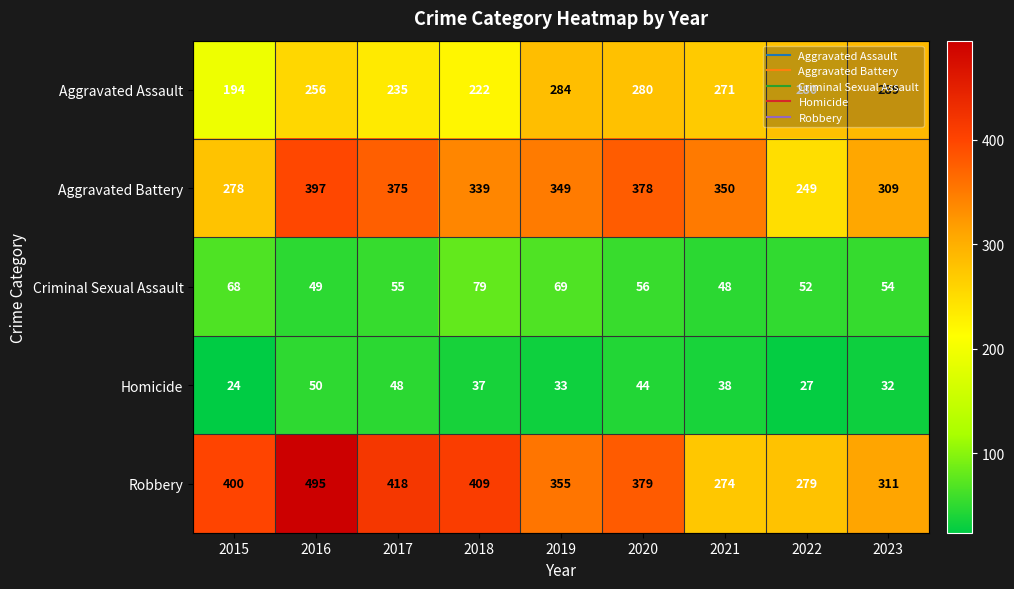

List the series in order of their peak value, highest first.

Robbery, Aggravated Battery, Aggravated Assault, Criminal Sexual Assault, Homicide